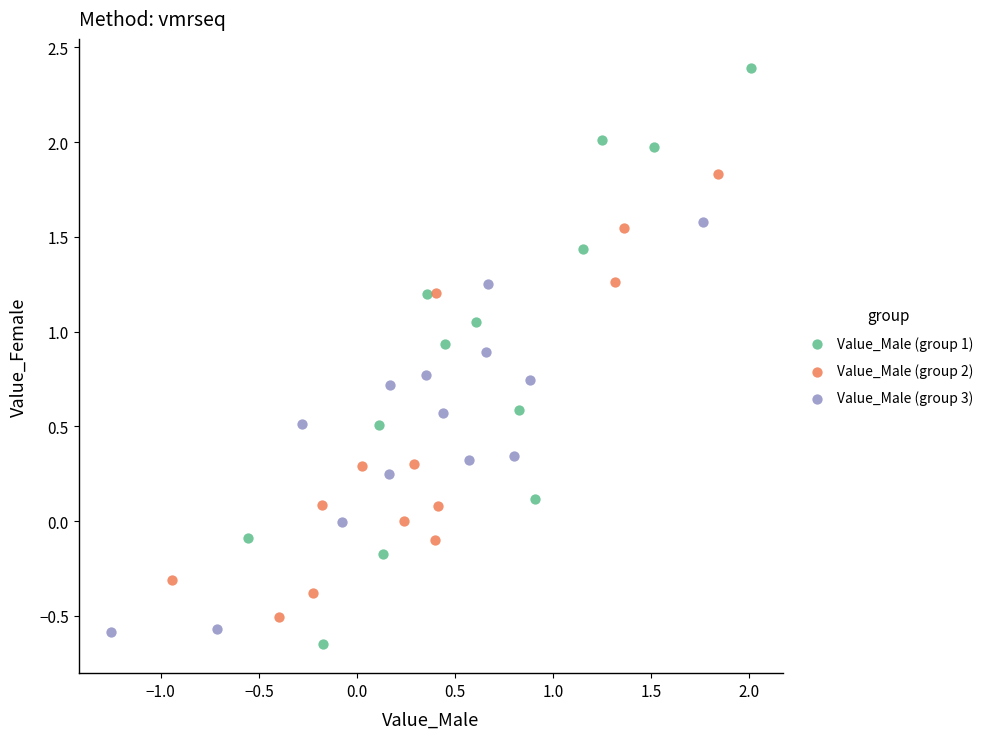

Which series has the widest spread of Y values?

Value_Male (group 1)